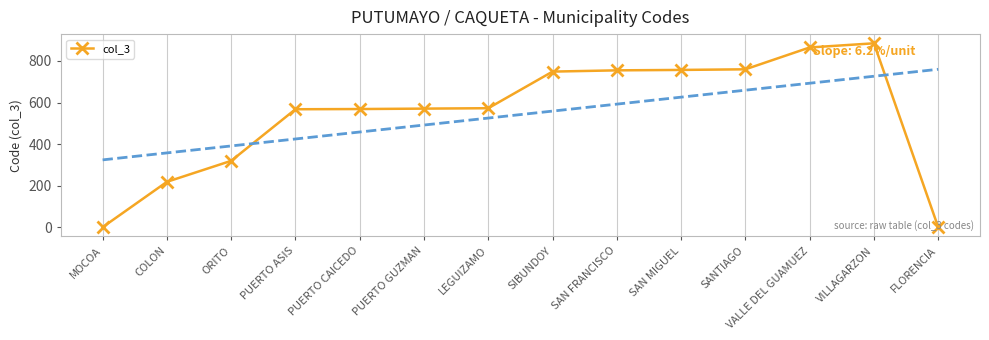

Reading left to right, extract all data points from this chart.

1	219	320	568	569	571	573	749	755	757	760	865	885	1